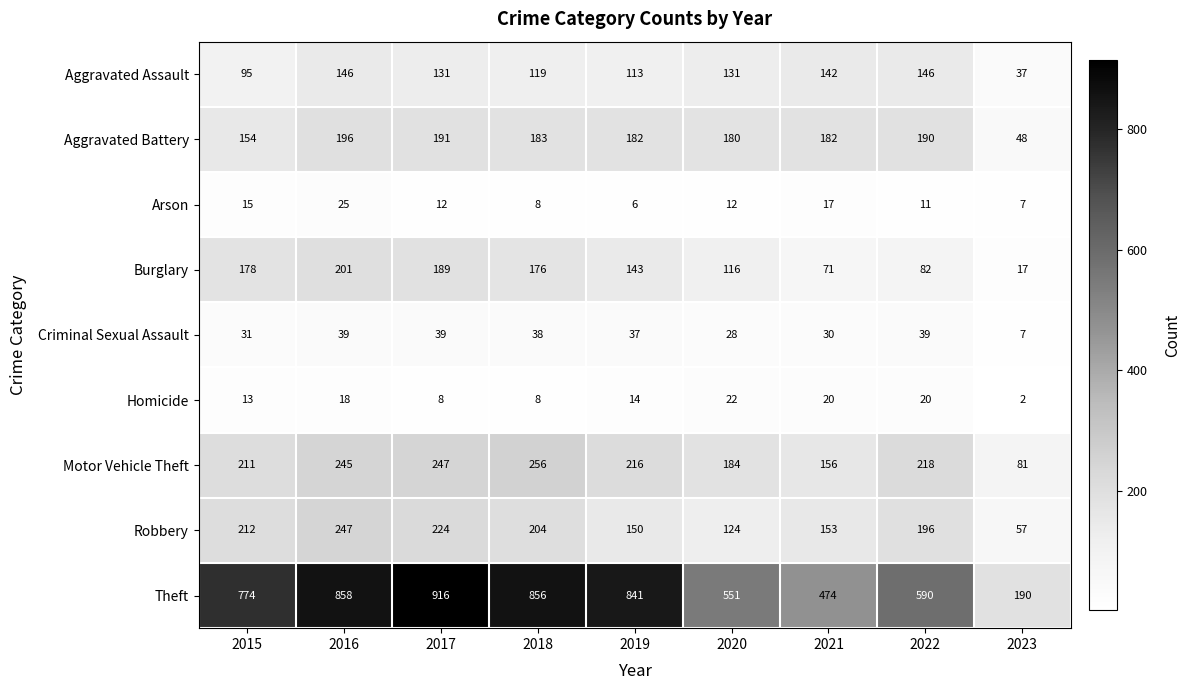

What is the total value across all series at 2019?

1702